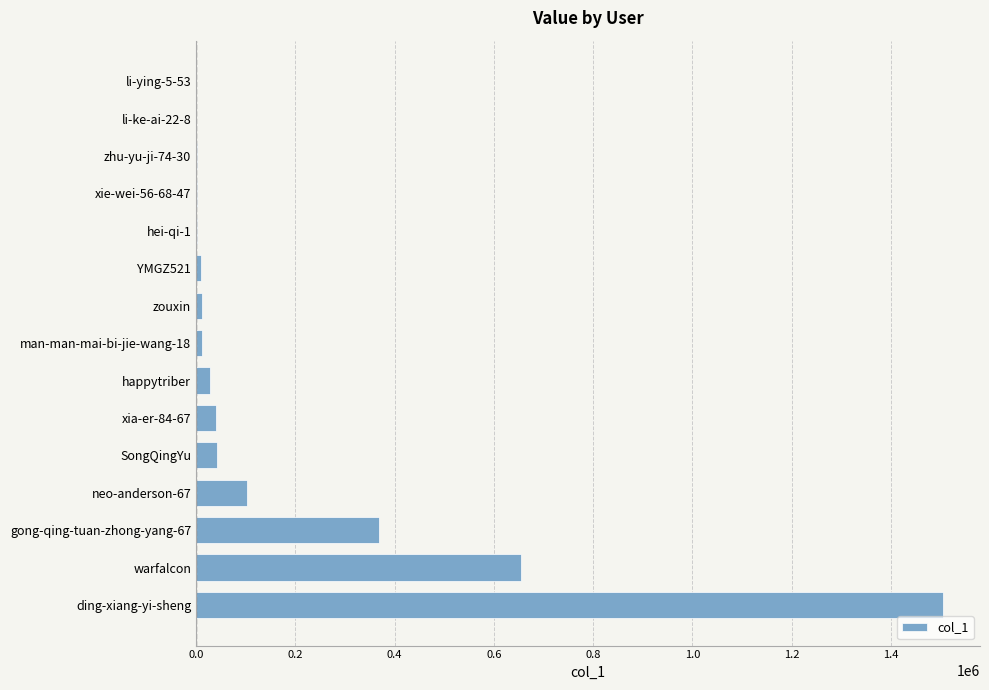

What is the sum of all values?

2778100